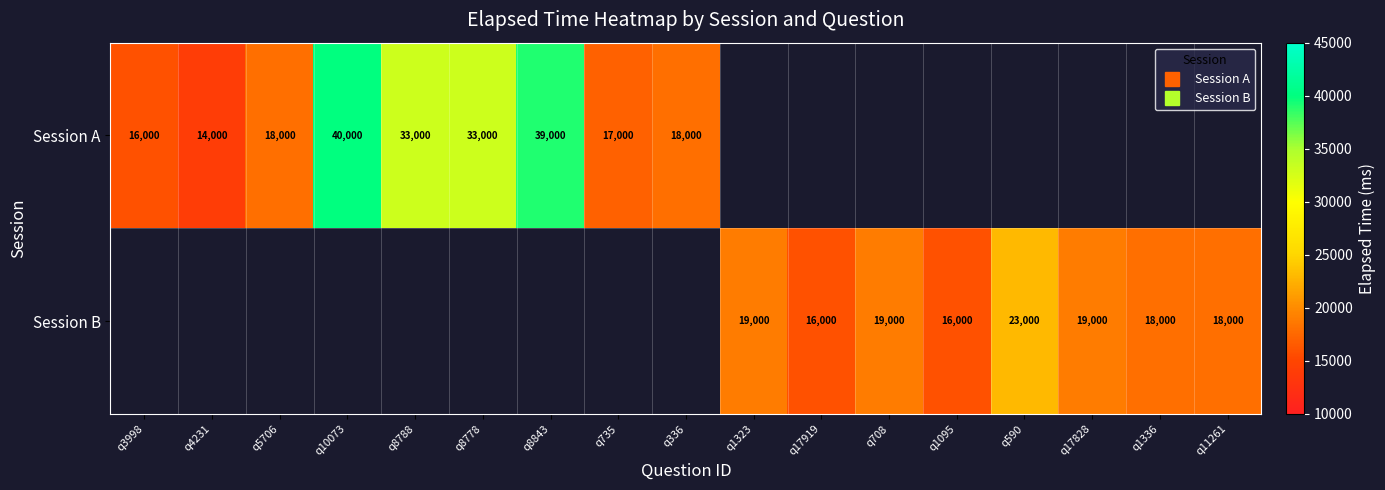

How many categories are shown in the chart?

17